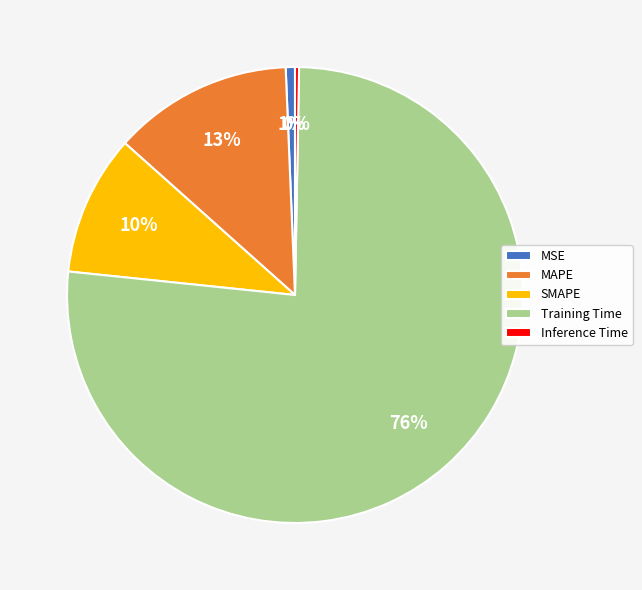

How many segments does this pie chart have?

5